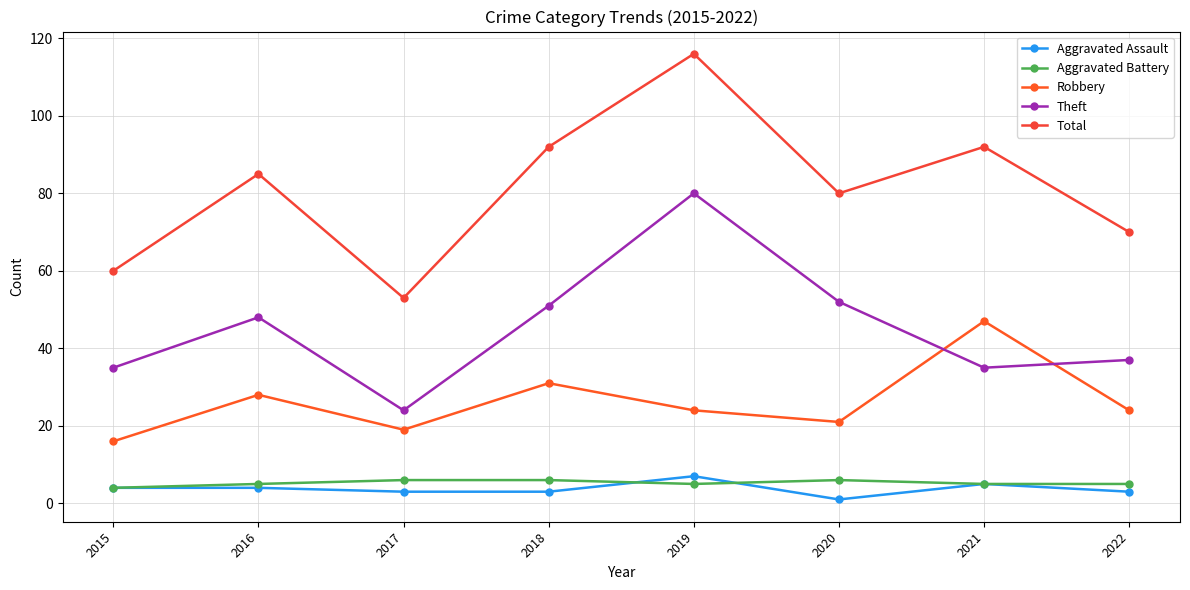

What is the sum of all Aggravated Assault values?

30